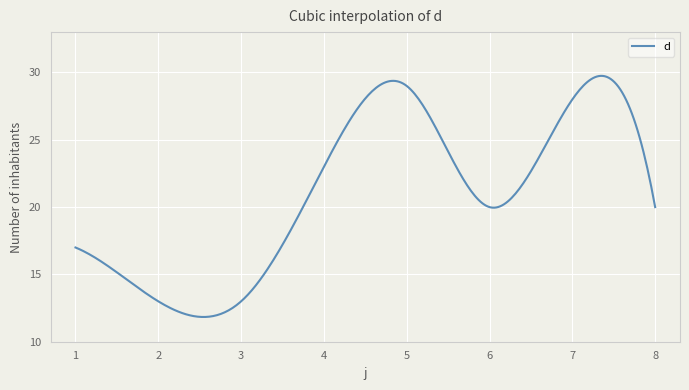

True or false: there are more than 0 points higher than both neighbors.

True